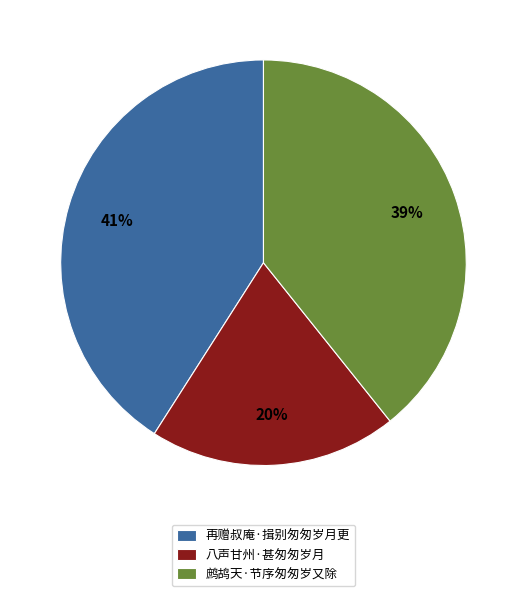

Which has a higher value, 八声甘州·甚匆匆岁月 or 再赠叔庵·揖别匆匆岁月更?

再赠叔庵·揖别匆匆岁月更